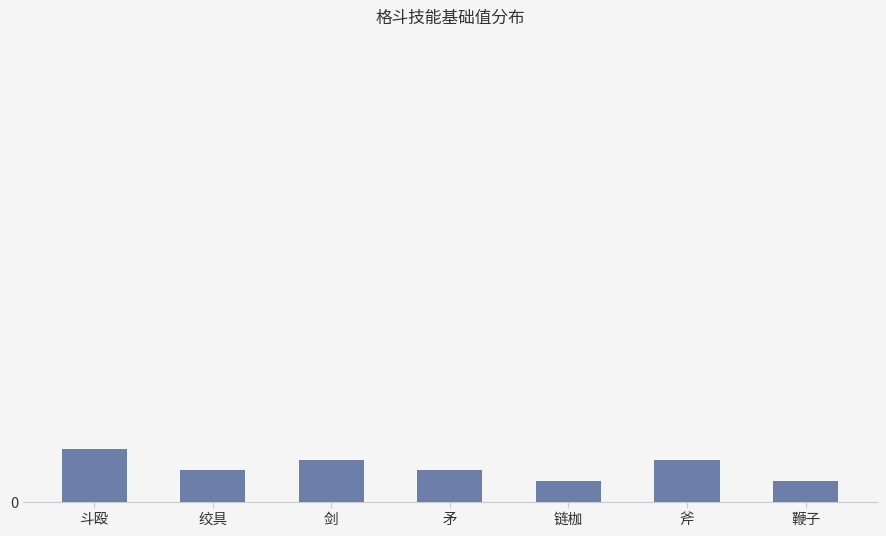

Does the chart contain any negative values?

No